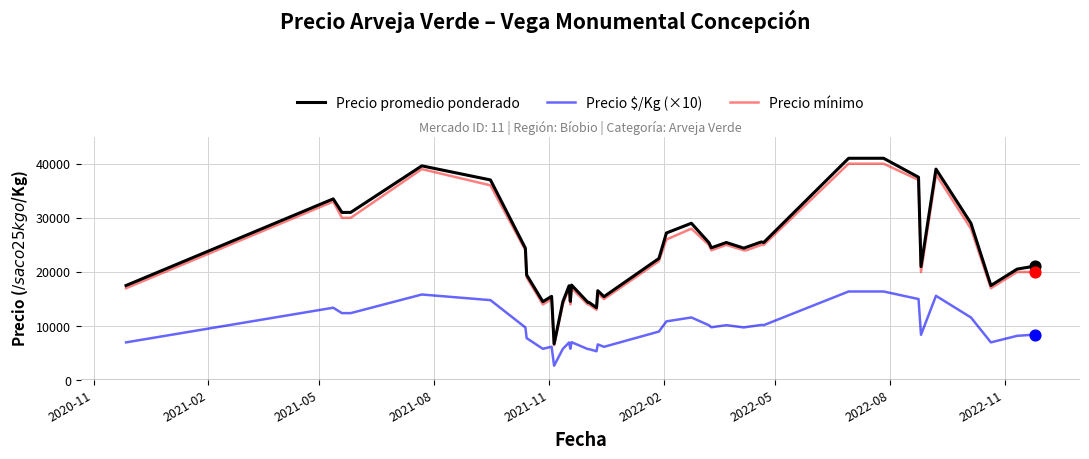

Which series has the largest total across all categories?

Precio promedio ponderado